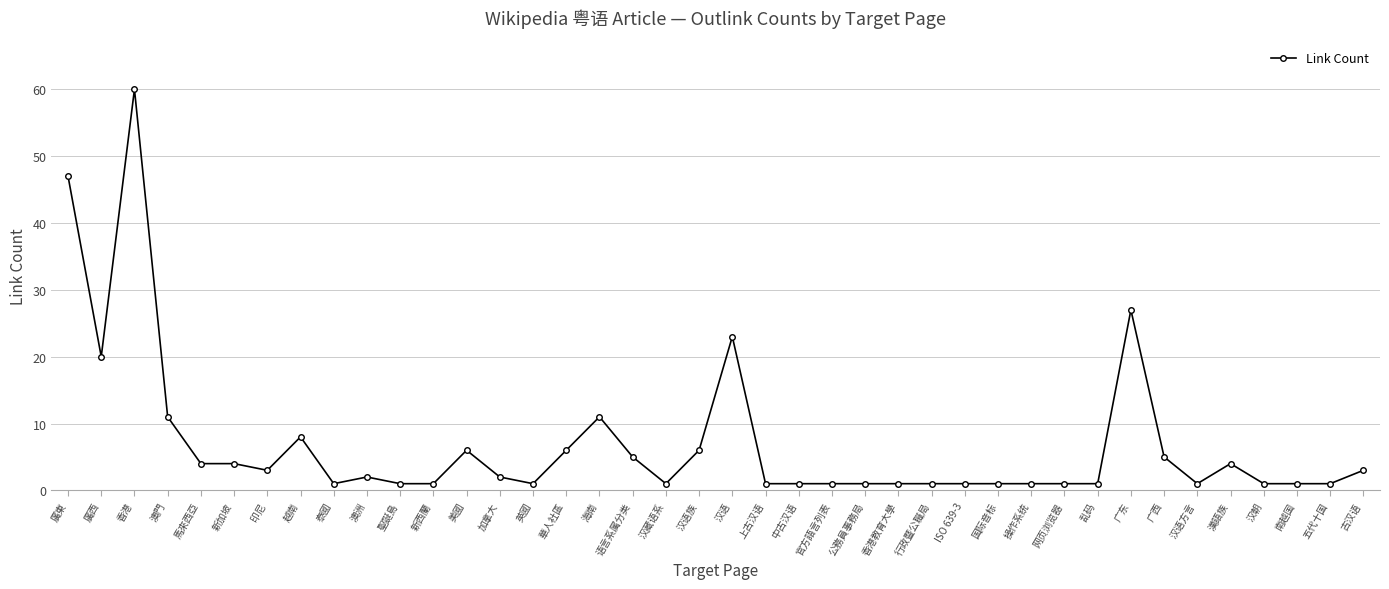

What position from the left is 新加坡?

6